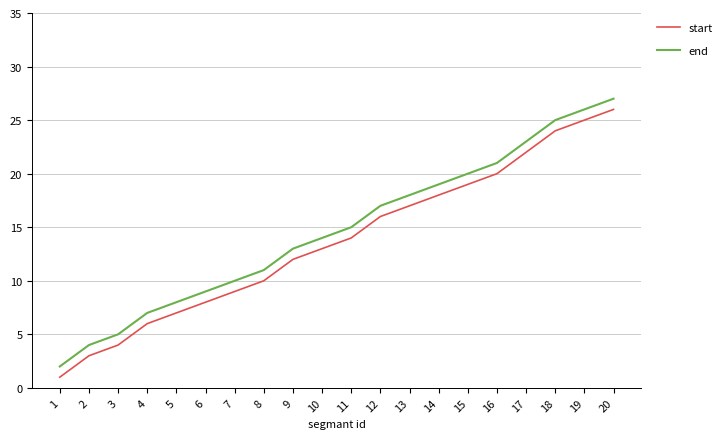

At which category is the sum across all series the highest?

20